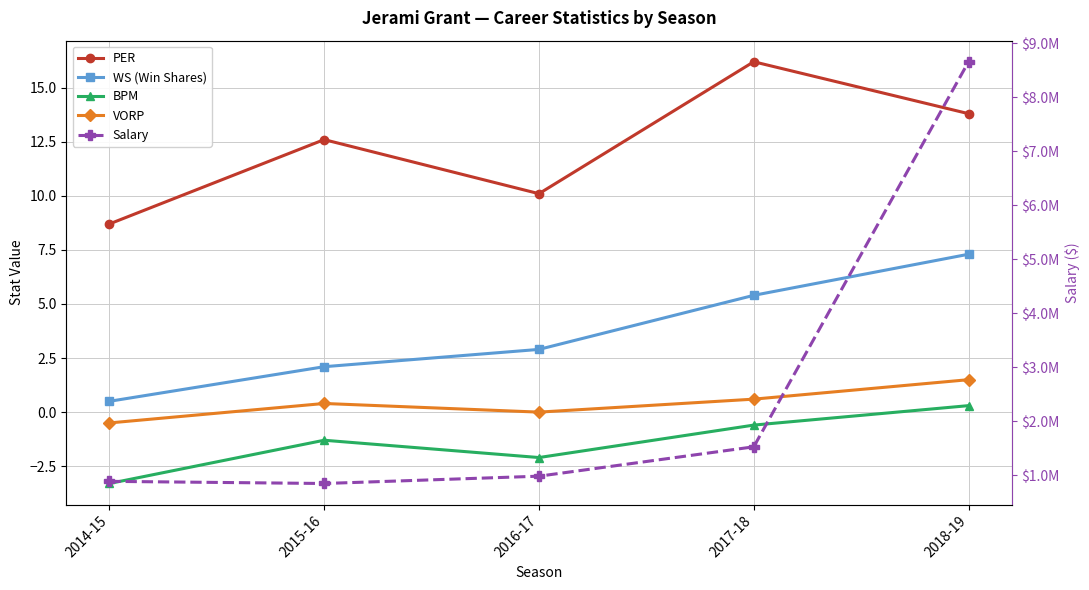

Reading left to right, what are all the values shown in this chart?

PER: 2014-15=8.7	2015-16=12.6	2016-17=10.1	2017-18=16.2	2018-19=13.8
WS (Win Shares): 2014-15=0.5	2015-16=2.1	2016-17=2.9	2017-18=5.4	2018-19=7.3
BPM: 2014-15=-3.3	2015-16=-1.3	2016-17=-2.1	2017-18=-0.6	2018-19=0.3
VORP: 2014-15=-0.5	2015-16=0.4	2016-17=0.0	2017-18=0.6	2018-19=1.5
Salary: 2014-15=884879.0	2015-16=845059.0	2016-17=980431.0	2017-18=1524305.0	2018-19=8653847.0